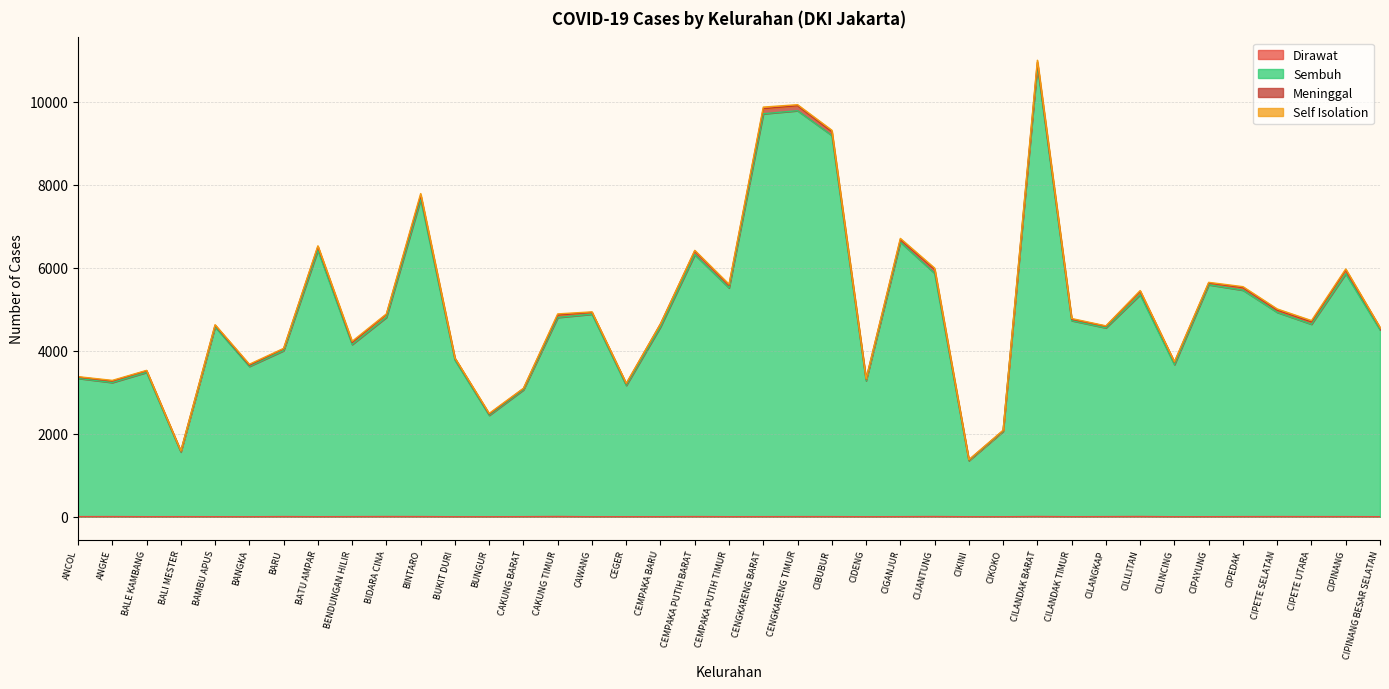

True or false: Sembuh and Dirawat intersect in this chart.

False